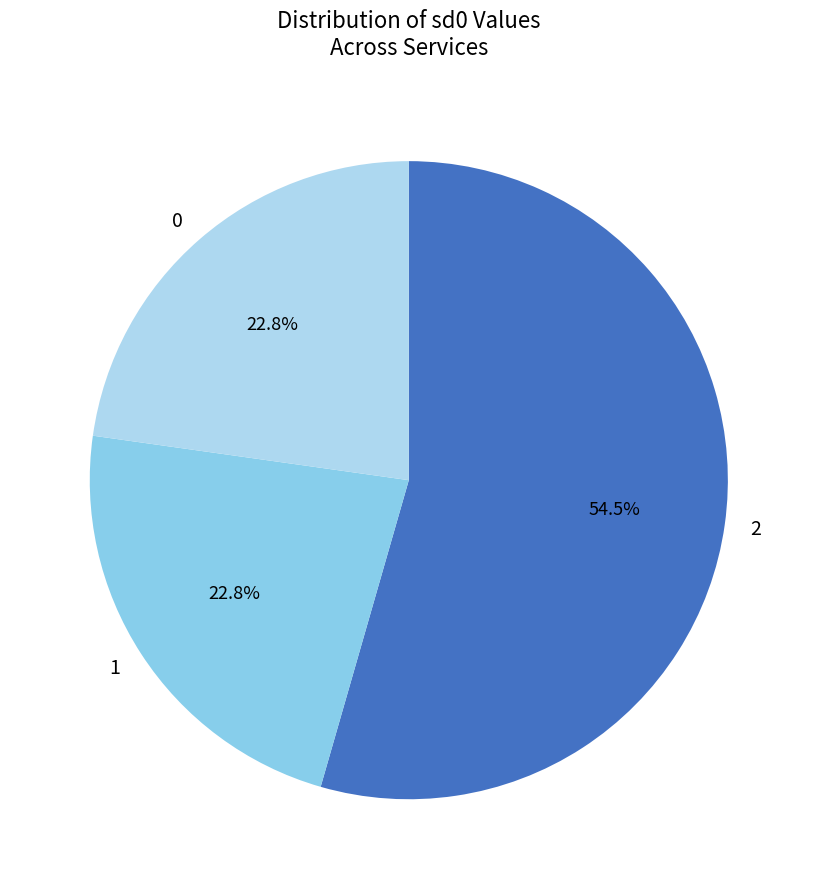

Count the number of slices in the pie.

3